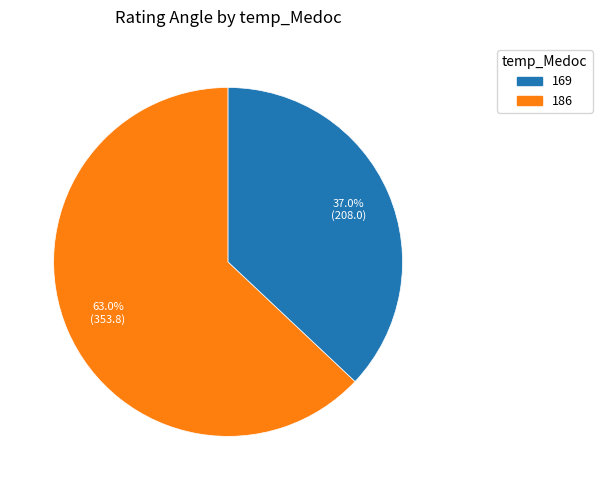

Is there any slice that represents more than half of the pie?

Yes